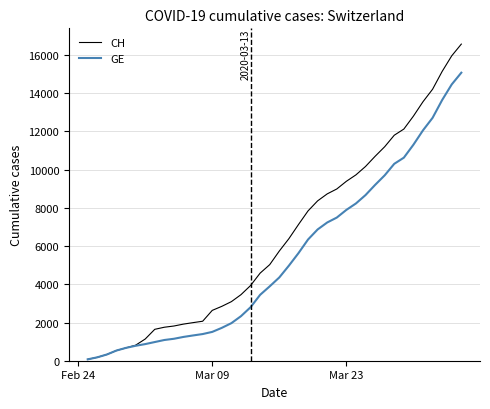

How many values in the GE series are below 4359?

20